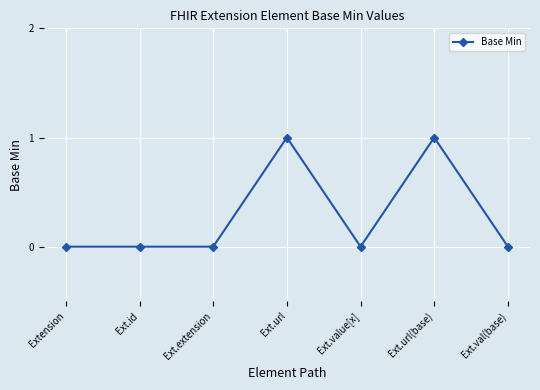

The value at Ext.id is 0. True or false?

True